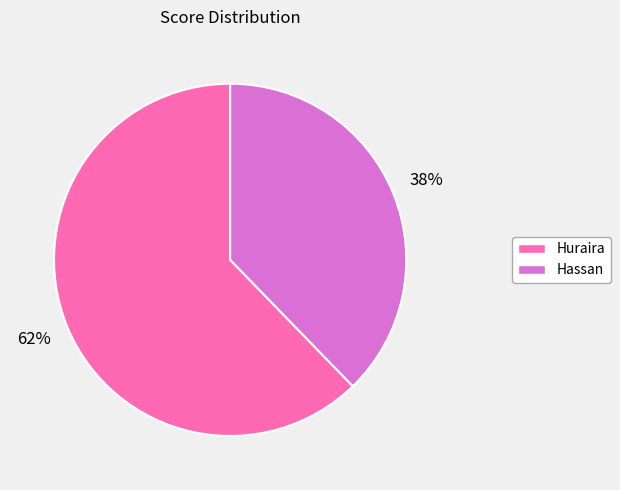

To the nearest percent, what percentage of the pie is Hassan?

38%